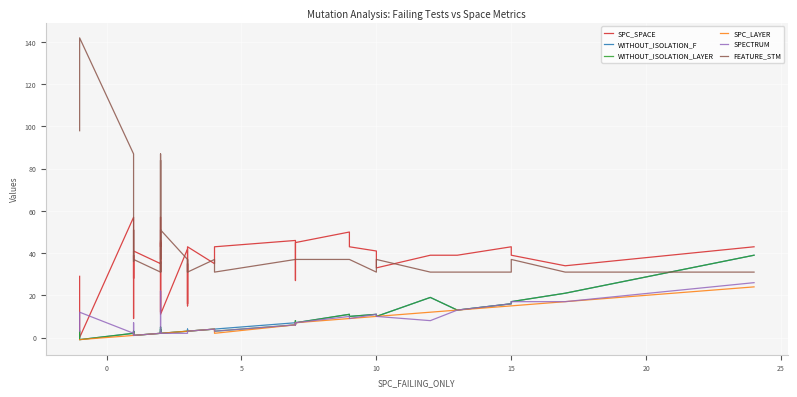

What is the total value across all series at 5?

151